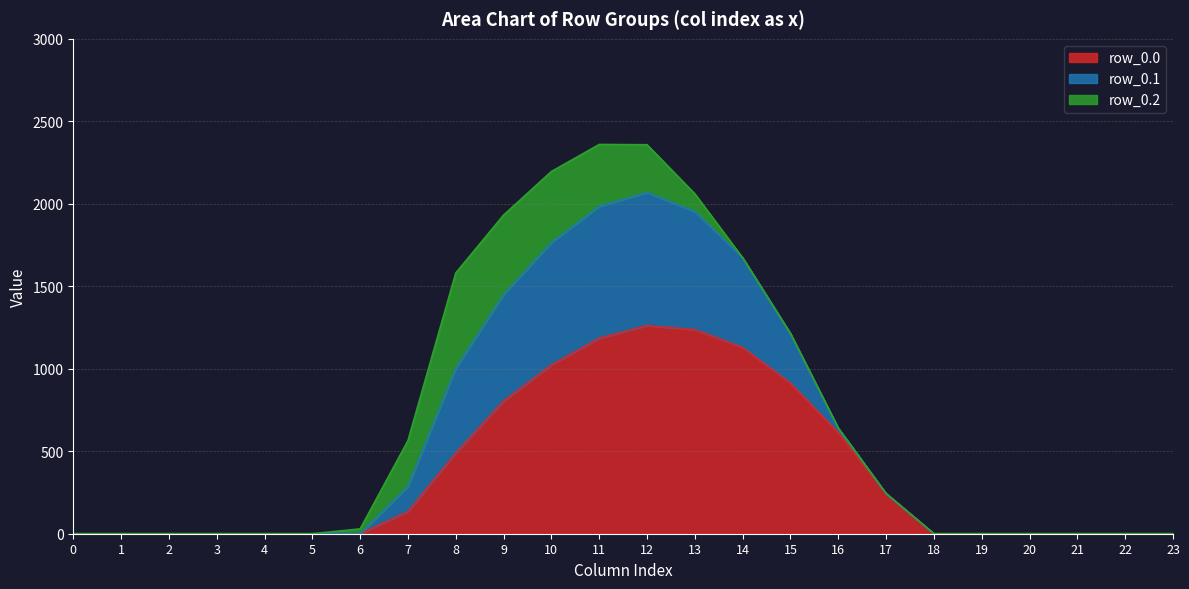

True or false: row_0.0 and row_0.1 cross at least once.

False